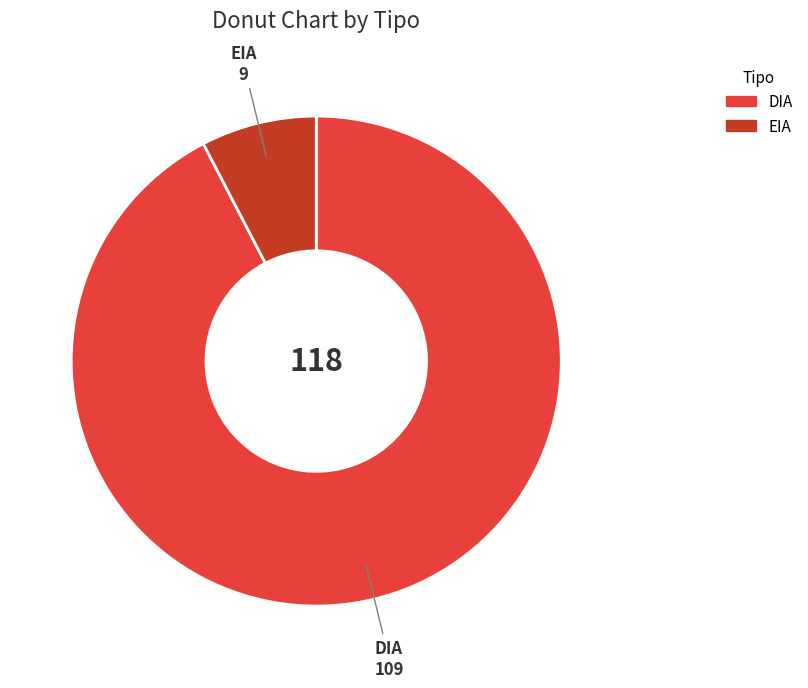

Which slice is the largest?

DIA